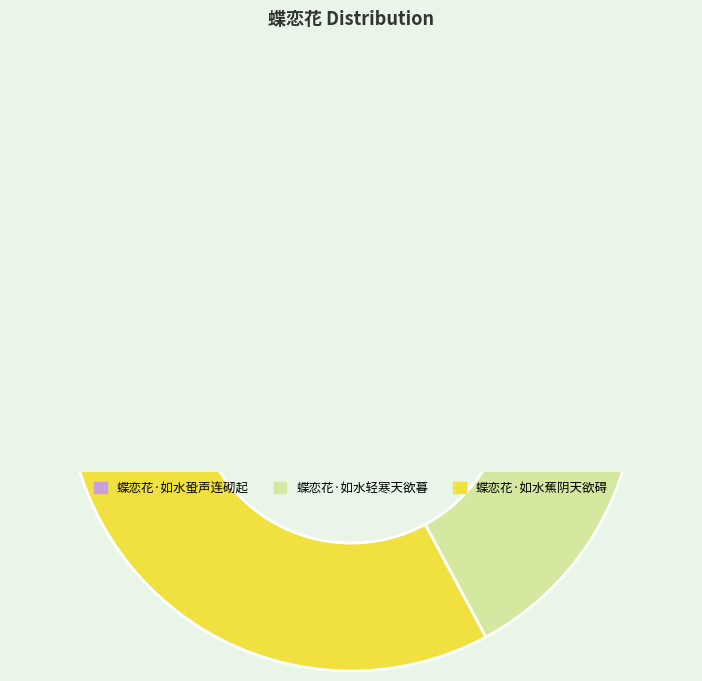

To the nearest percent, what is the difference between the 蝶恋花·如水蕉阴天欲碍 and 蝶恋花·如水蛩声连砌起 slice percentages?

3%